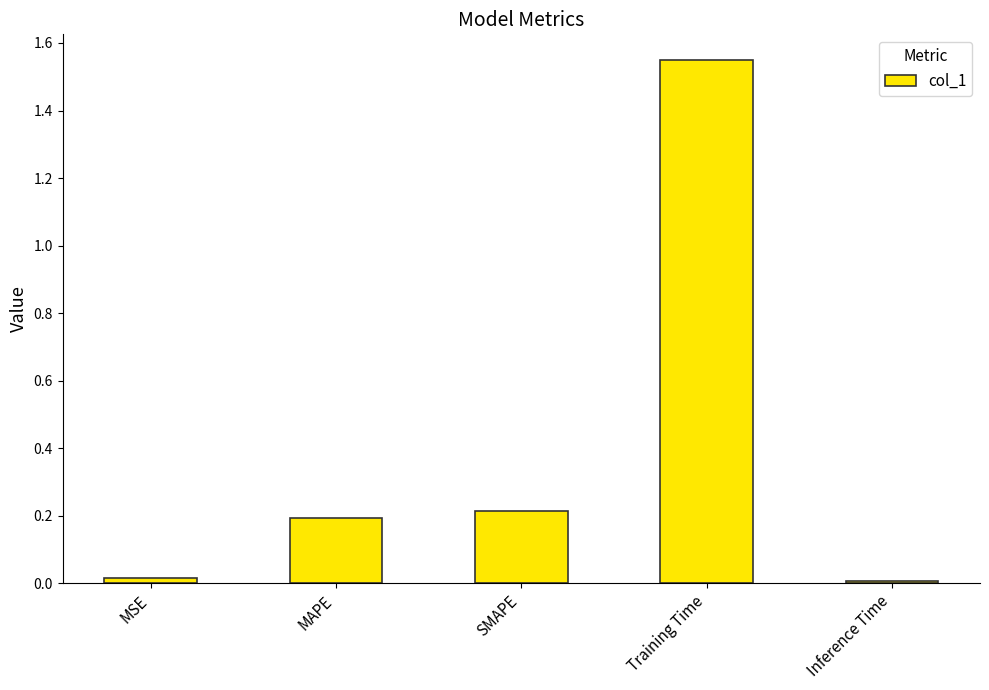

What is the label of the 4th bar from the right?

MAPE